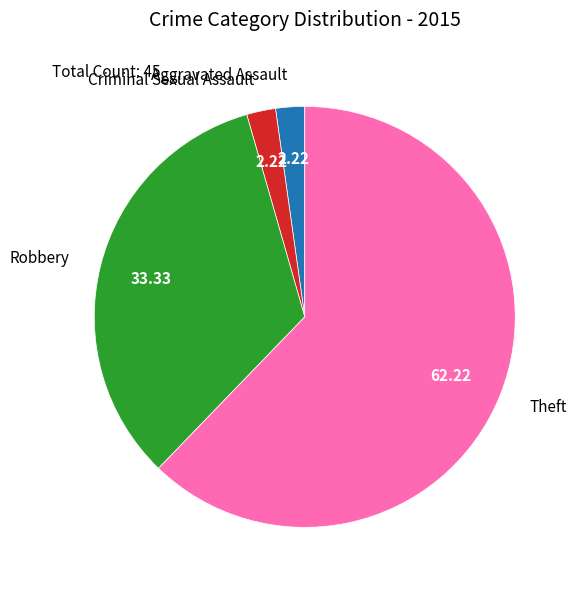

Do Robbery and Aggravated Assault together represent more than half of the pie?

No